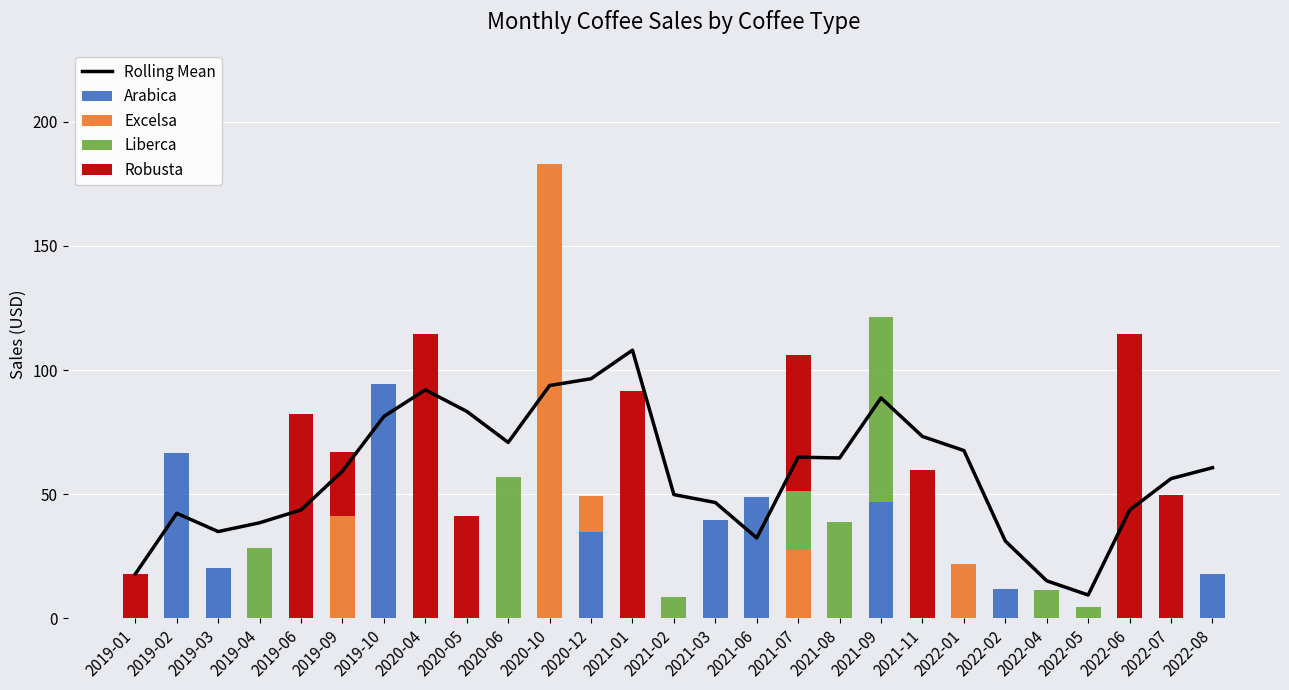

What is the highest value of the Arabica series?

94.6